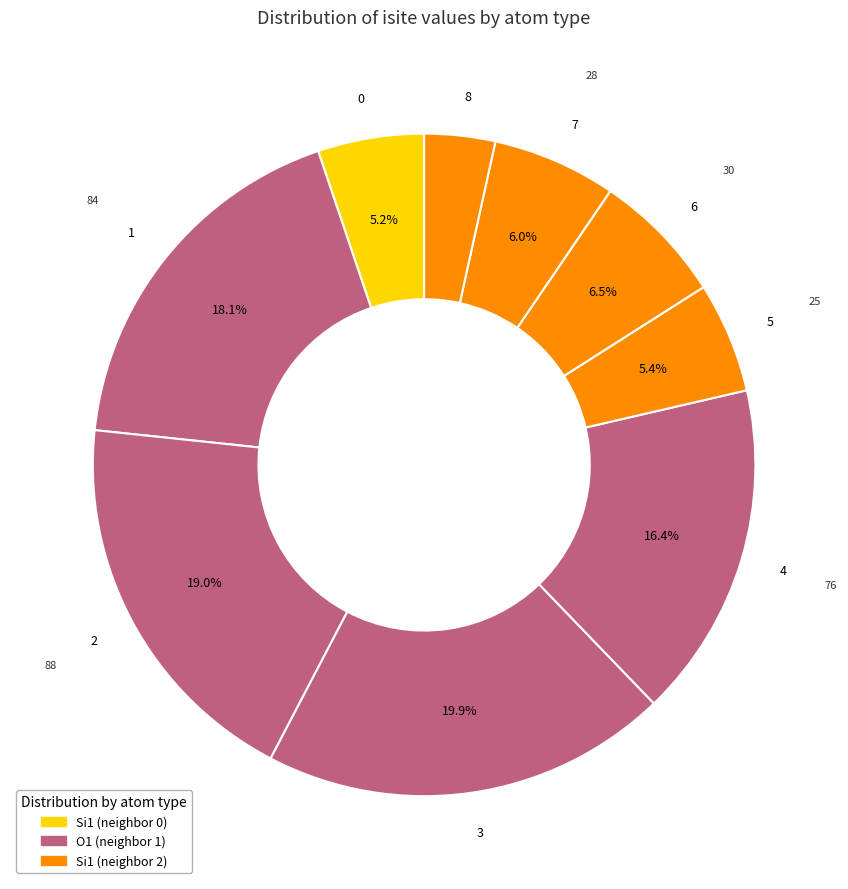

How many slices are in this pie chart?

9